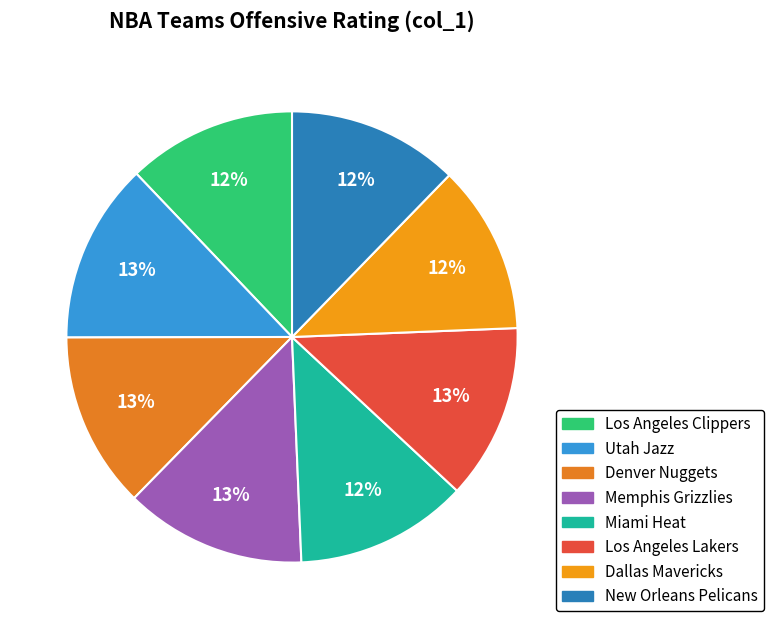

Combined, what portion of the pie is Denver Nuggets and Miami Heat?

25.0%